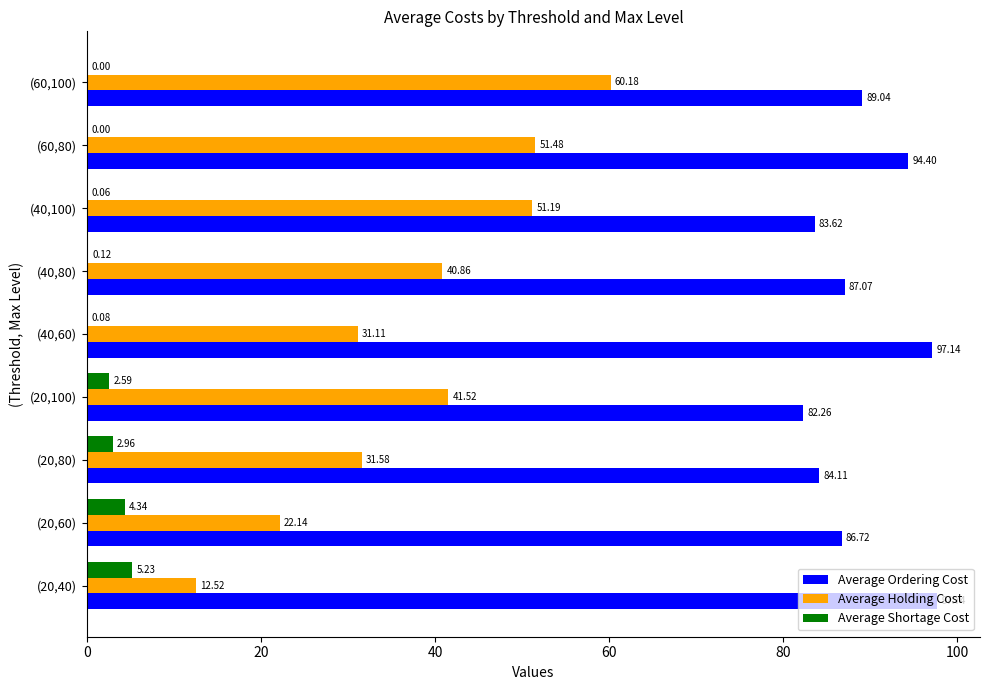

At which category is the sum across all series the highest?

(60,100)